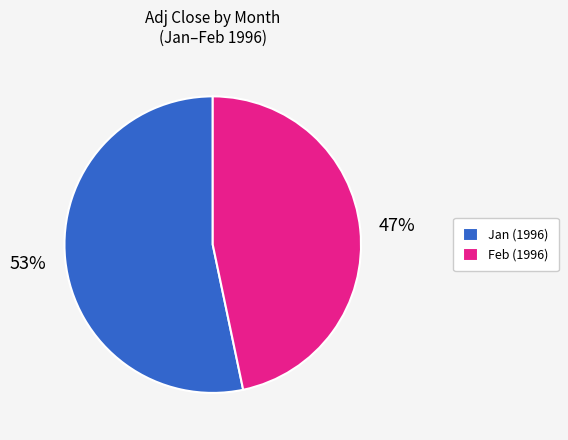

The Feb (1996) slice represents 47% of the pie. True or false?

True